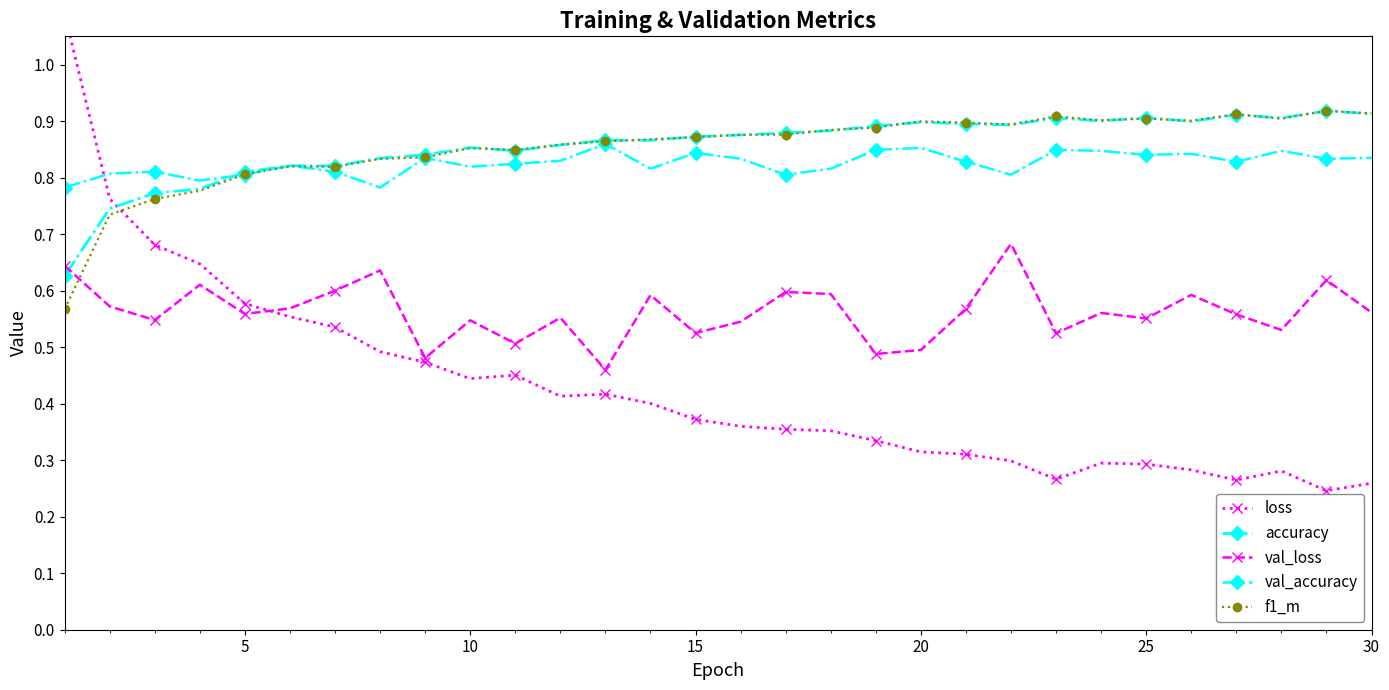

What is the difference between the second highest and minimum values in the accuracy series?

0.3